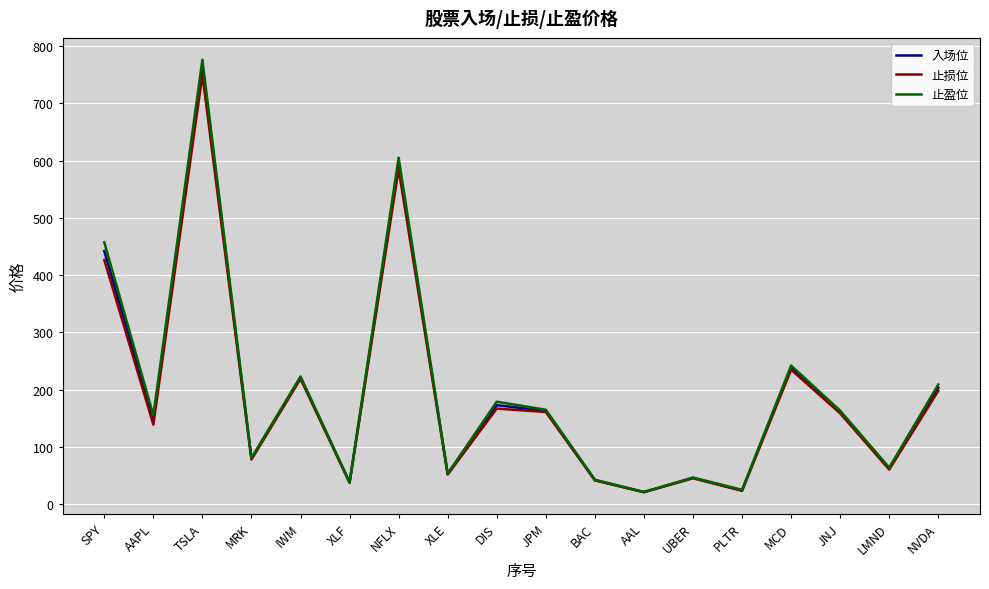

At AAPL, list the series in order from smallest to largest.

止损位, 入场位, 止盈位